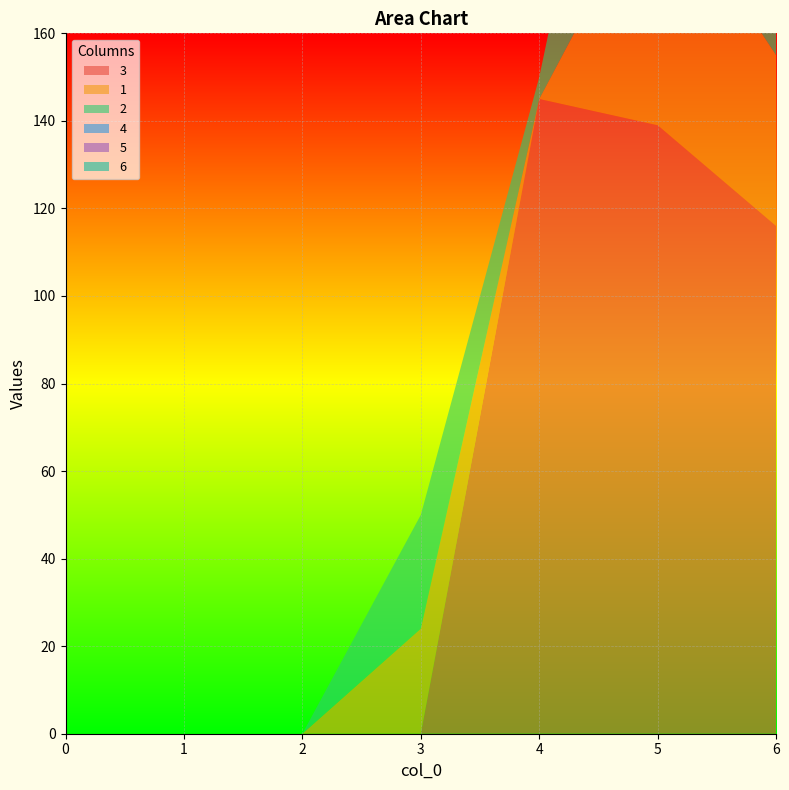

Reading left to right, transcribe all the data shown in this chart.

3: 0	0	0	0	145	139	116
1: 0	0	0	24	0	57	39
2: 0	0	0	26	5	83	86
4: 0	0	0	0	0	0	0
5: 0	0	0	0	0	0	0
6: 0	0	0	0	0	0	0